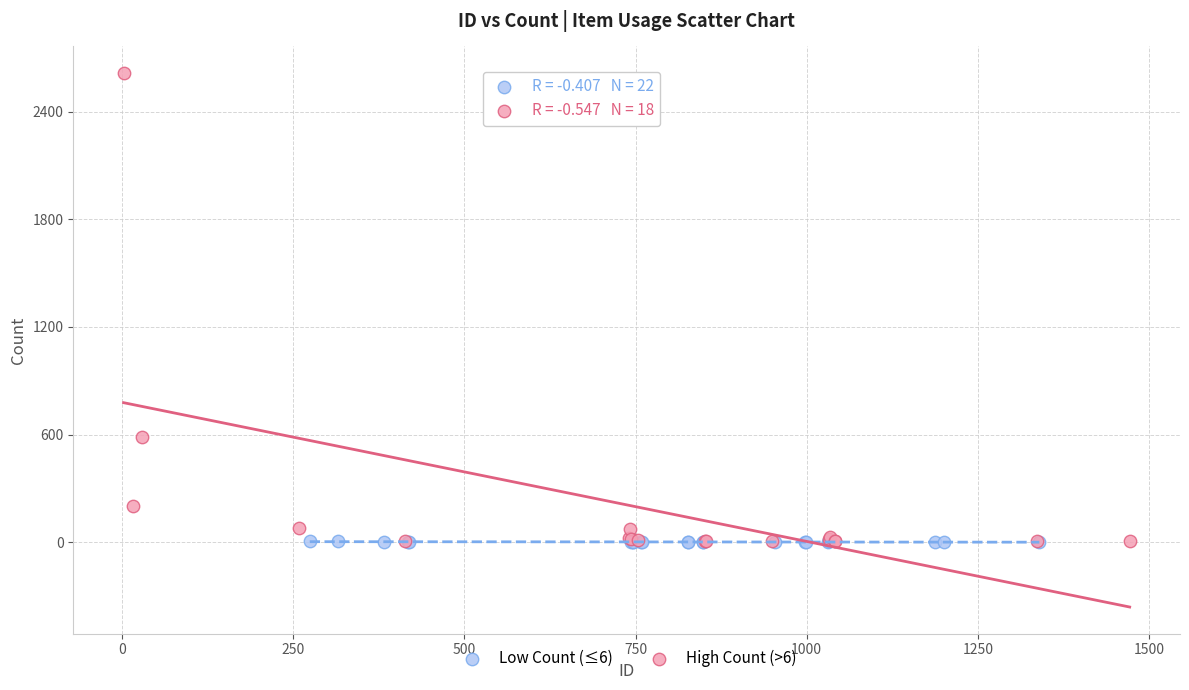

Which series has the widest spread of Y values?

High Count (>6)